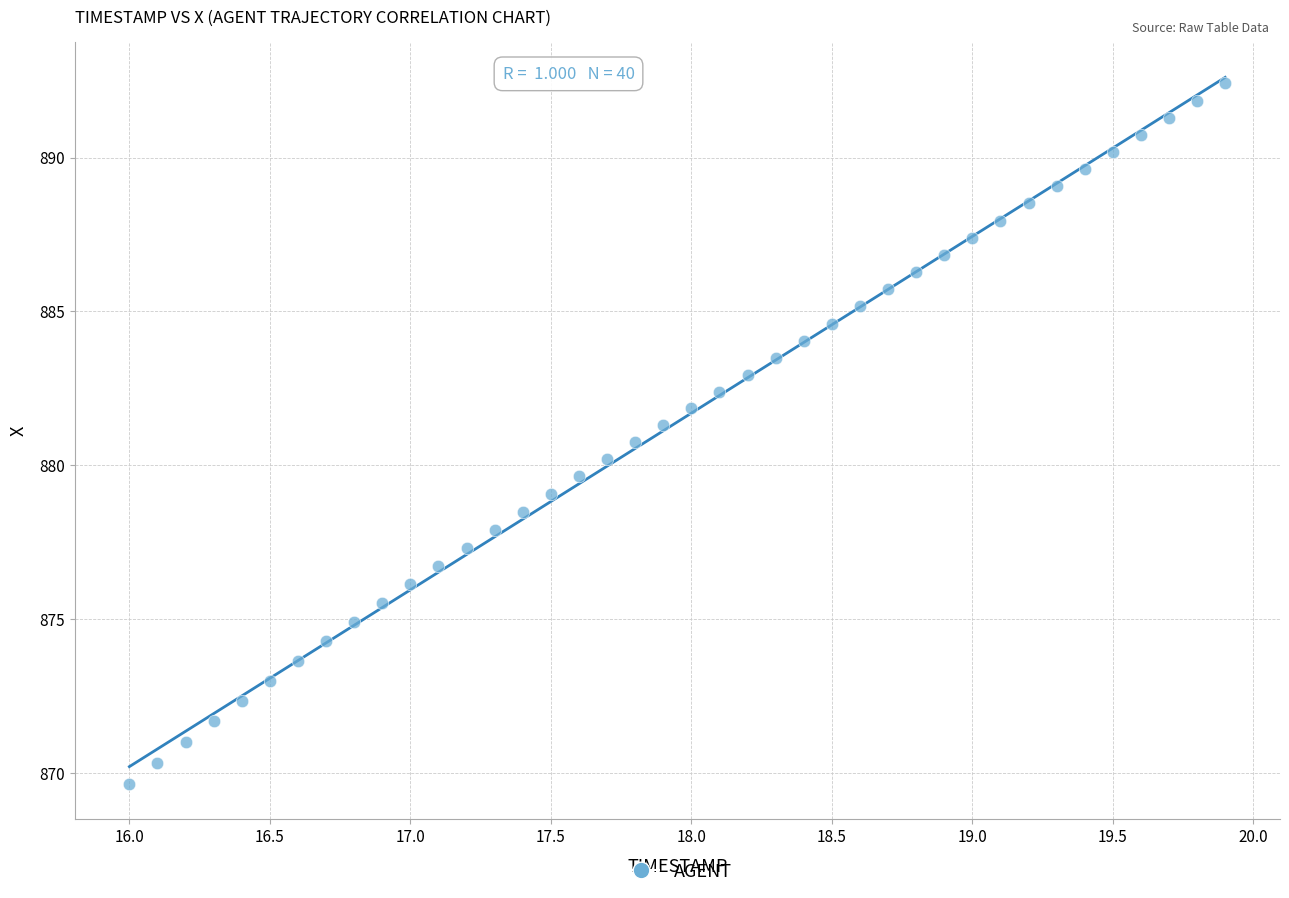

What is the range of X values (max minus min)?

3.9